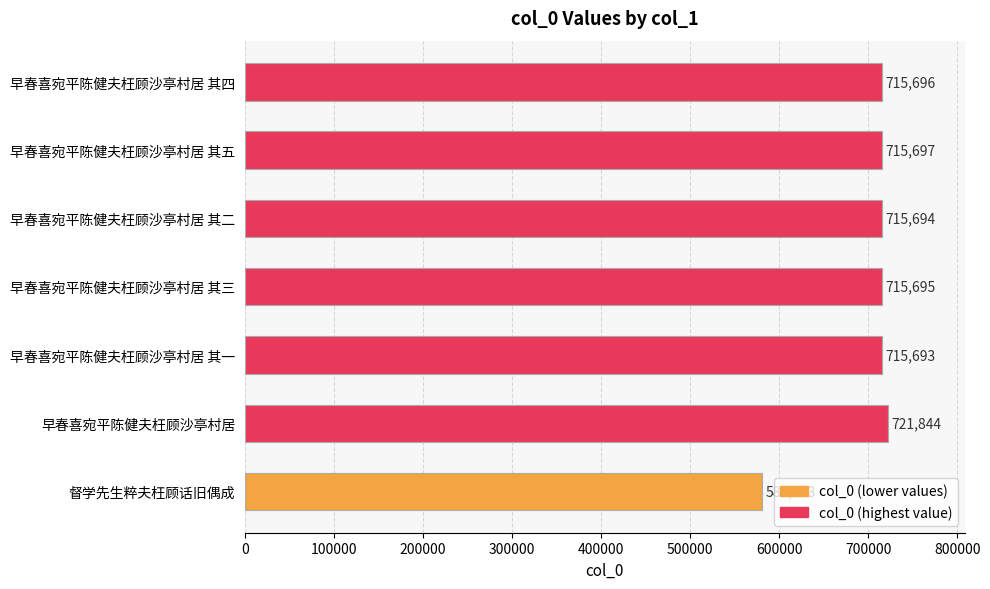

What is the value of the 3rd bar from the top?

715694